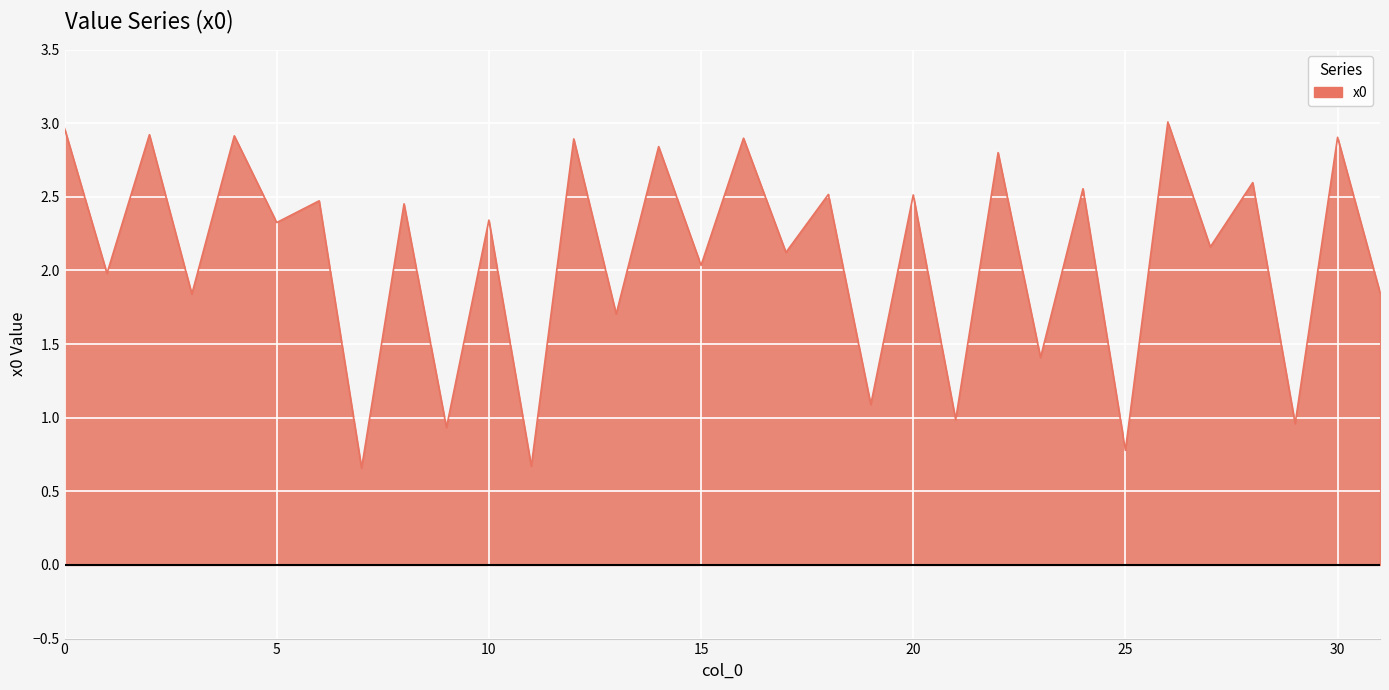

What is the maximum value shown in the chart?

3.0